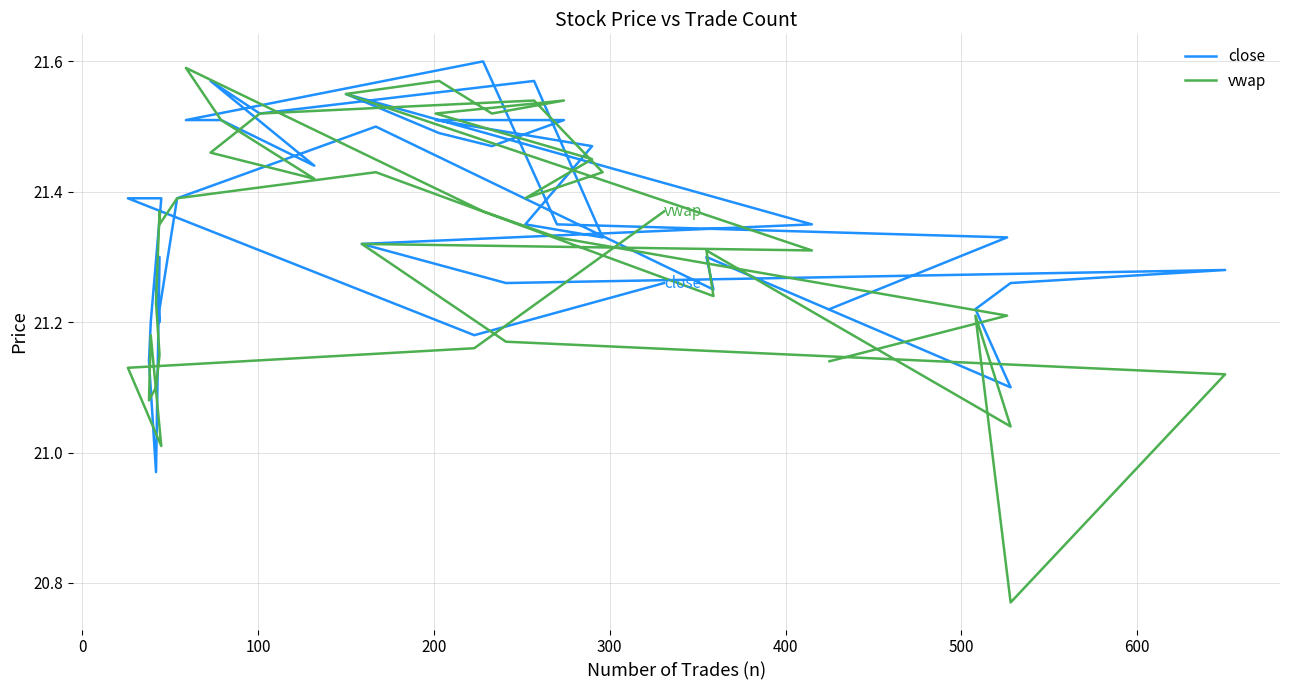

Reading left to right, list all the values displayed in this chart.

close: 21.2	21.3	21.4	21.6	21.5	21.5	21.4	21.6	21.5	21.6	21.3	21.4	21.5	21.5	21.5	21.5	21.5	21.6	21.4	21.3	21.3	21.3	21.3	21.2	21.1	21.3	21.2	21.5	21.4	21.2	21.2	21.2	21.3	21.0	21.1	21.2	21.4	21.4	21.2	21.3
vwap: 21.1	21.2	21.3	21.4	21.6	21.5	21.4	21.5	21.5	21.5	21.4	21.4	21.4	21.5	21.5	21.5	21.6	21.6	21.3	21.3	21.2	21.1	20.8	21.2	21.0	21.3	21.2	21.4	21.4	21.4	21.4	21.2	21.1	21.1	21.1	21.2	21.0	21.1	21.2	21.4